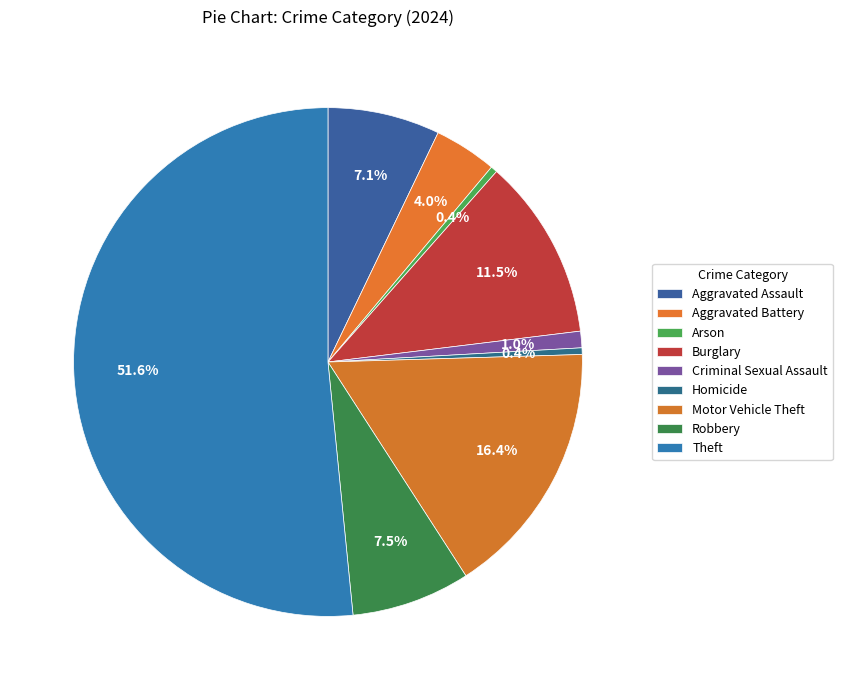

How many slices are in this pie chart?

9